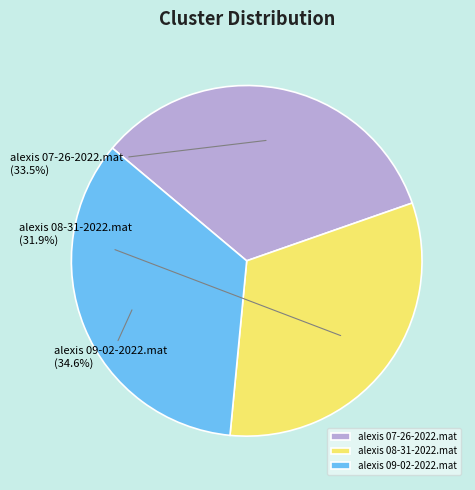

Which slice is the largest?

alexis 09-02-2022.mat